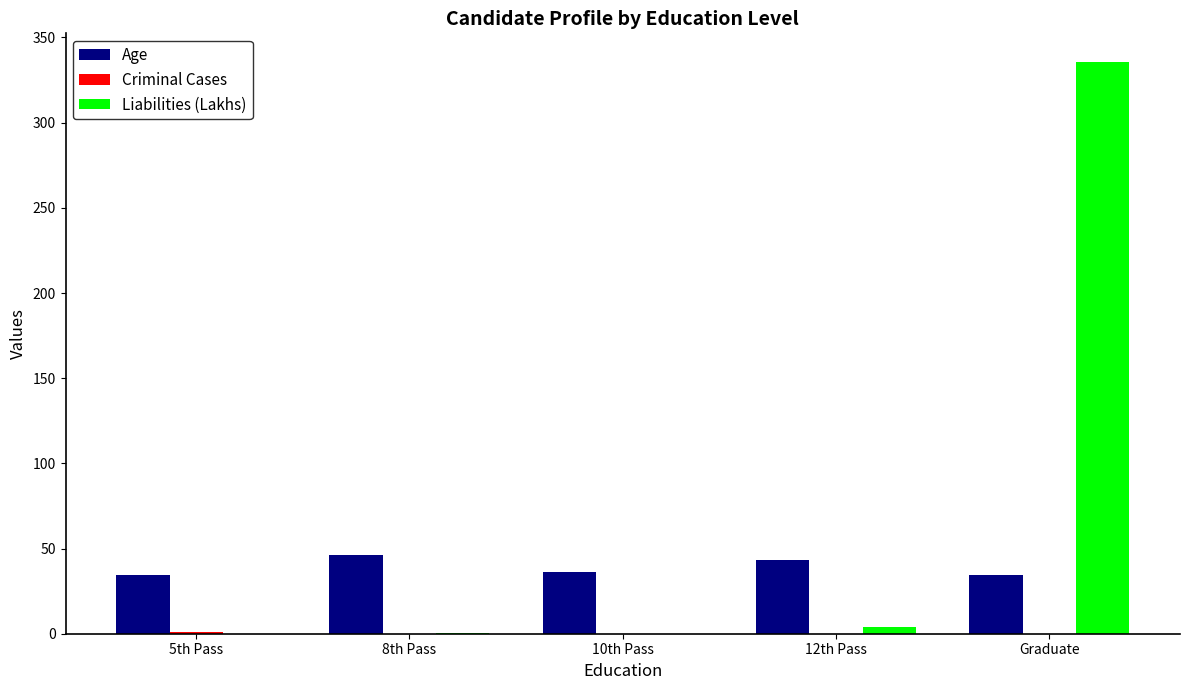

Which series has the largest total across all categories?

Liabilities (Lakhs)